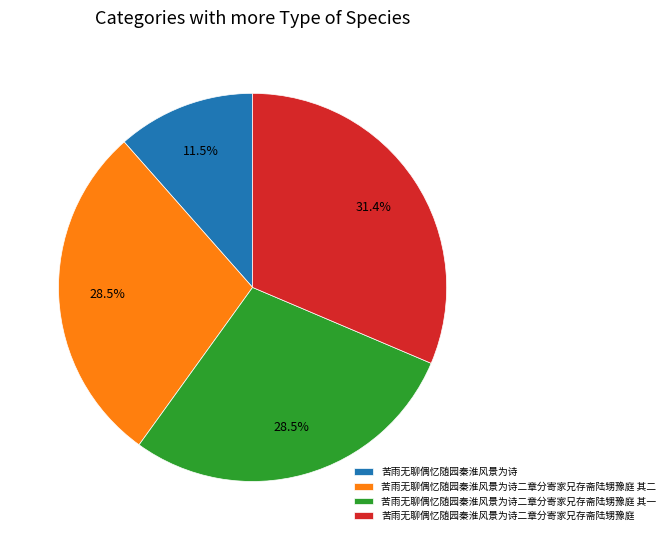

What portion of the pie excludes 苦雨无聊偶忆随园秦淮风景为诗二章分寄家兄存斋陆甥豫庭 其二?

71.5%